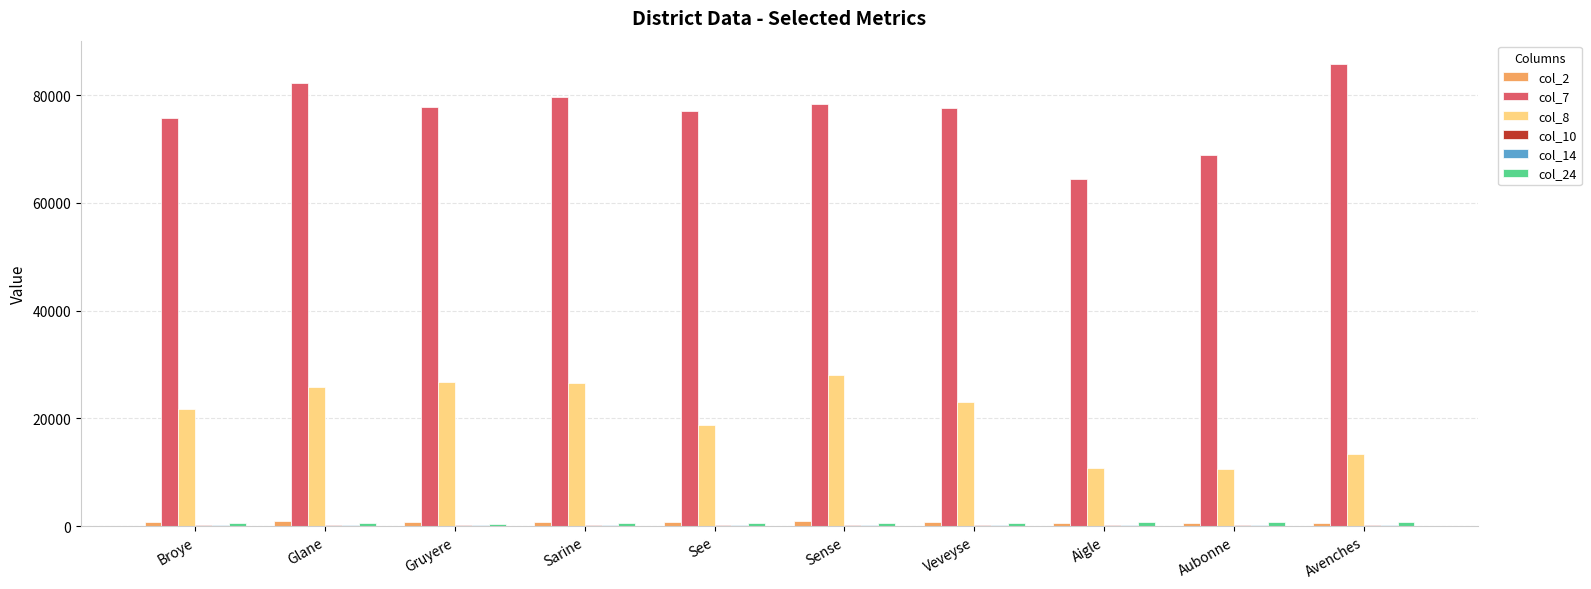

Which series has the largest total across all categories?

col_7